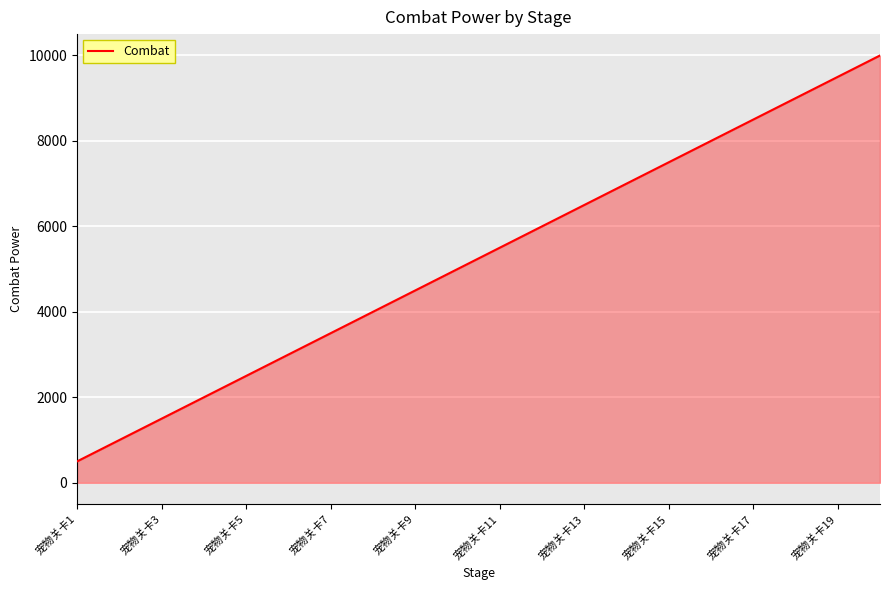

What is the minimum value shown in the chart?

500